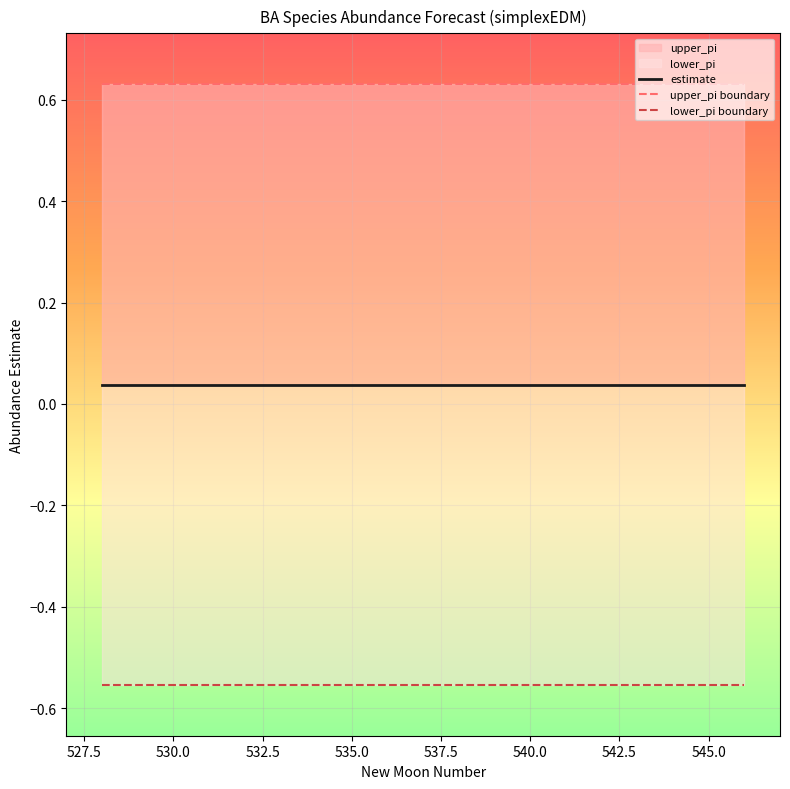

Is this an area chart (filled region under the line)?

No